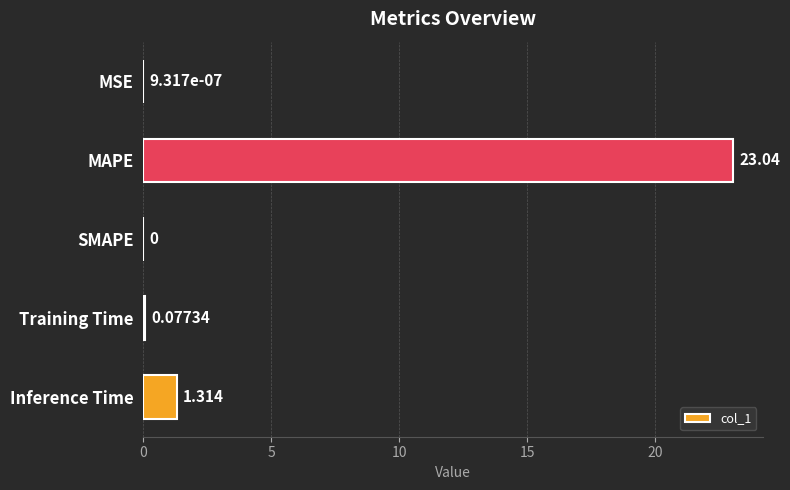

Between MAPE and Inference Time, which is larger?

MAPE